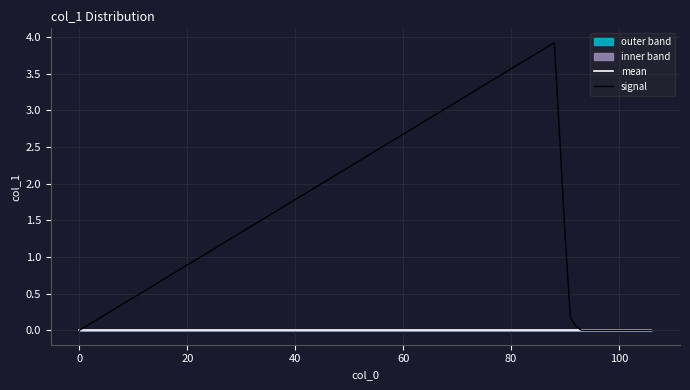

The value of signal at 100 is -0.0. True or false?

True